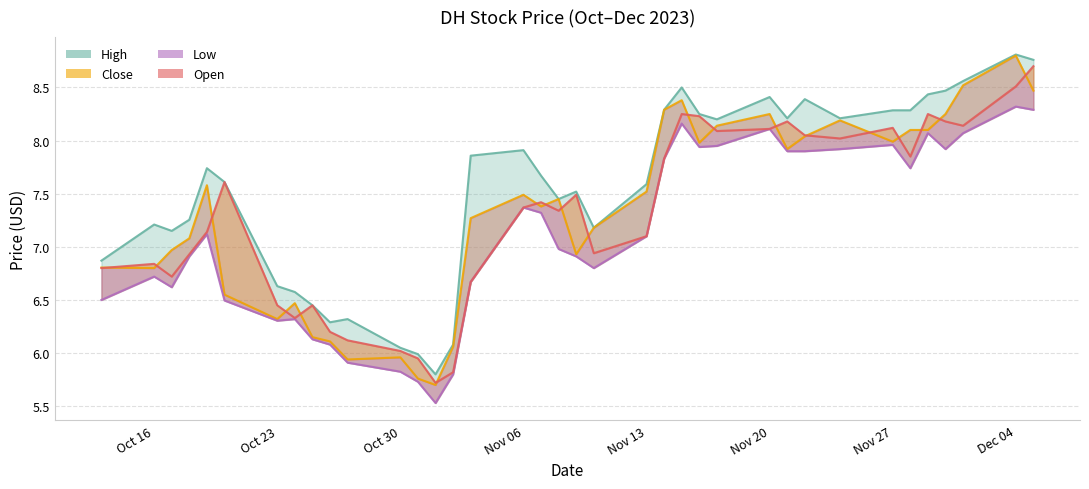

How many intersections are there between Open and Close?

19